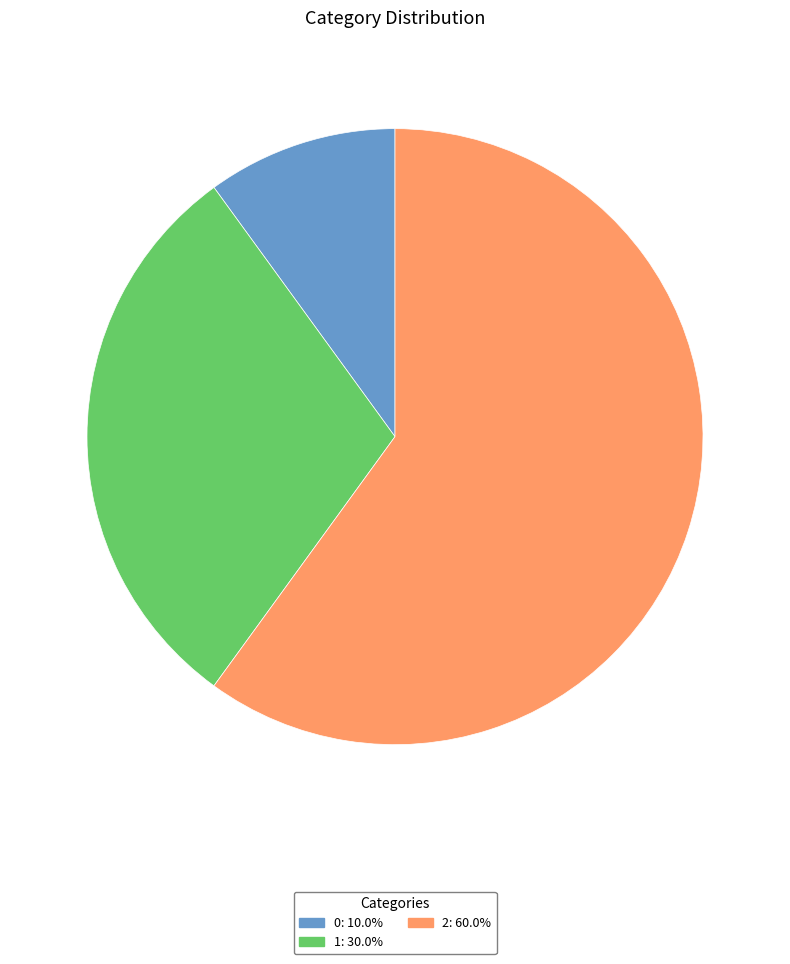

Which slice is the largest?

2